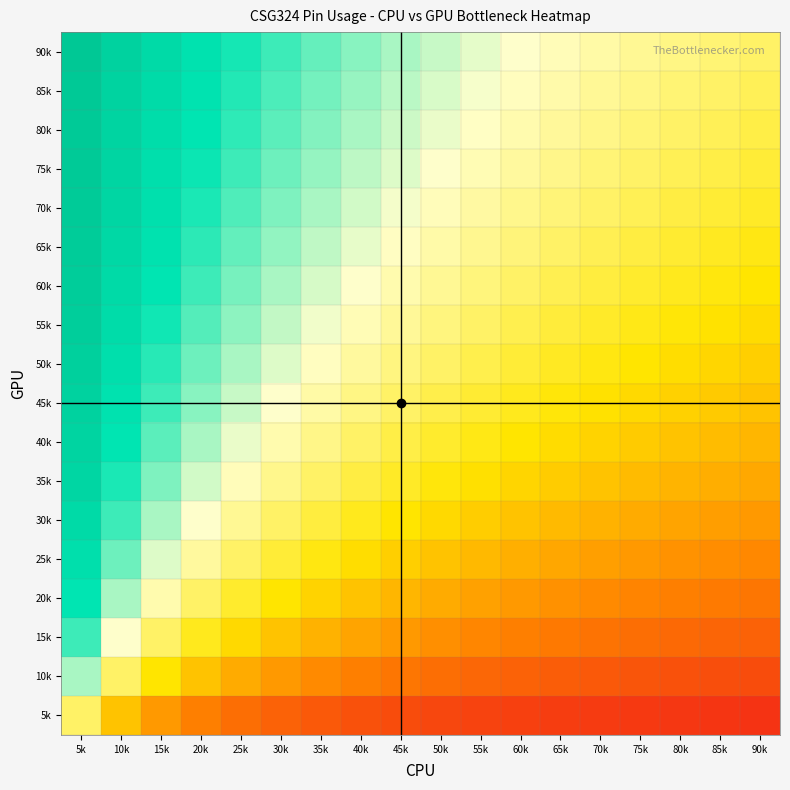

Between 50k and 60k, which is larger?

50k